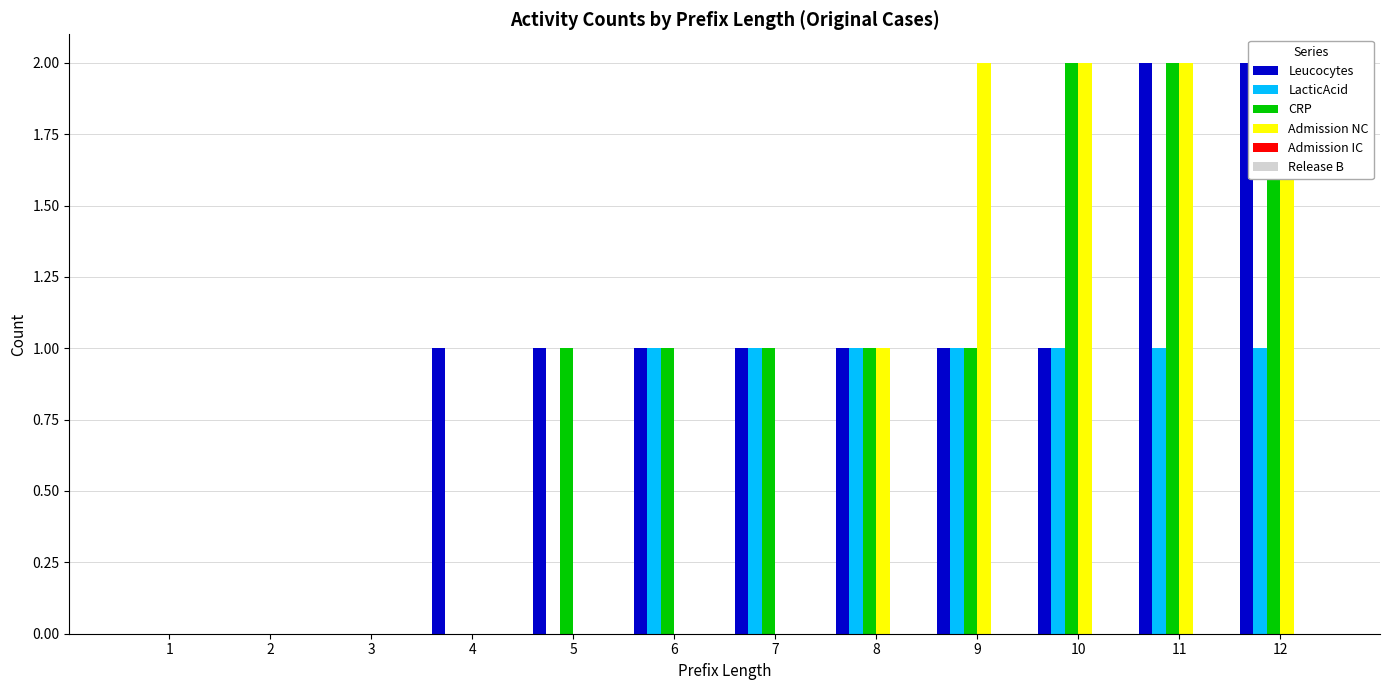

At which category is the sum across all series the highest?

11